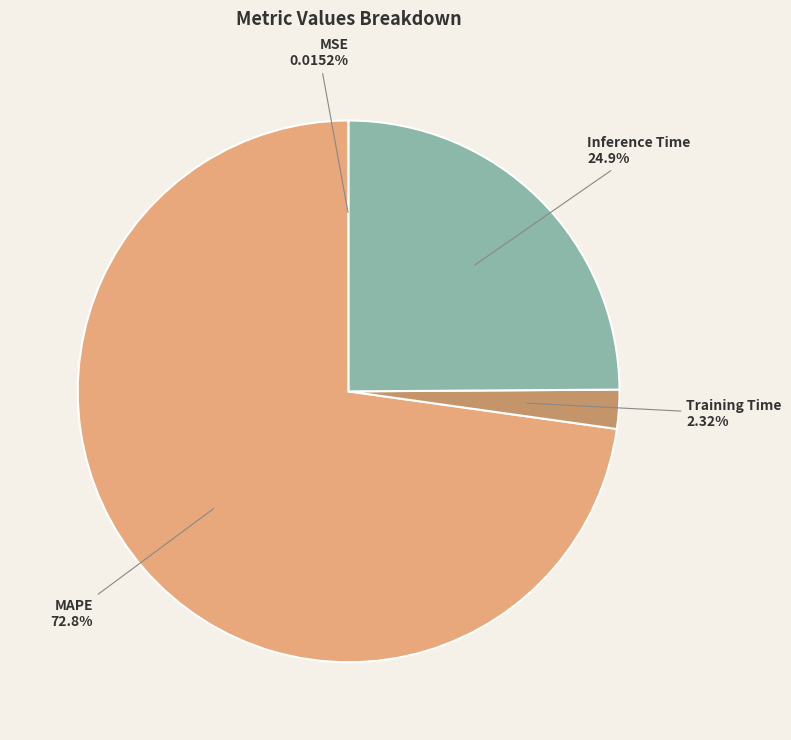

Which slice is the largest?

MAPE